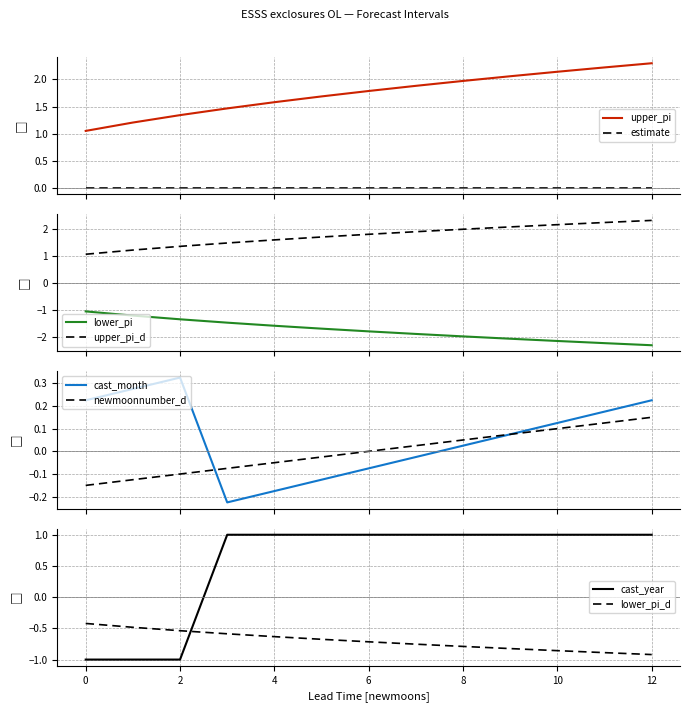

True or false: estimate and upper_pi cross at least once.

False